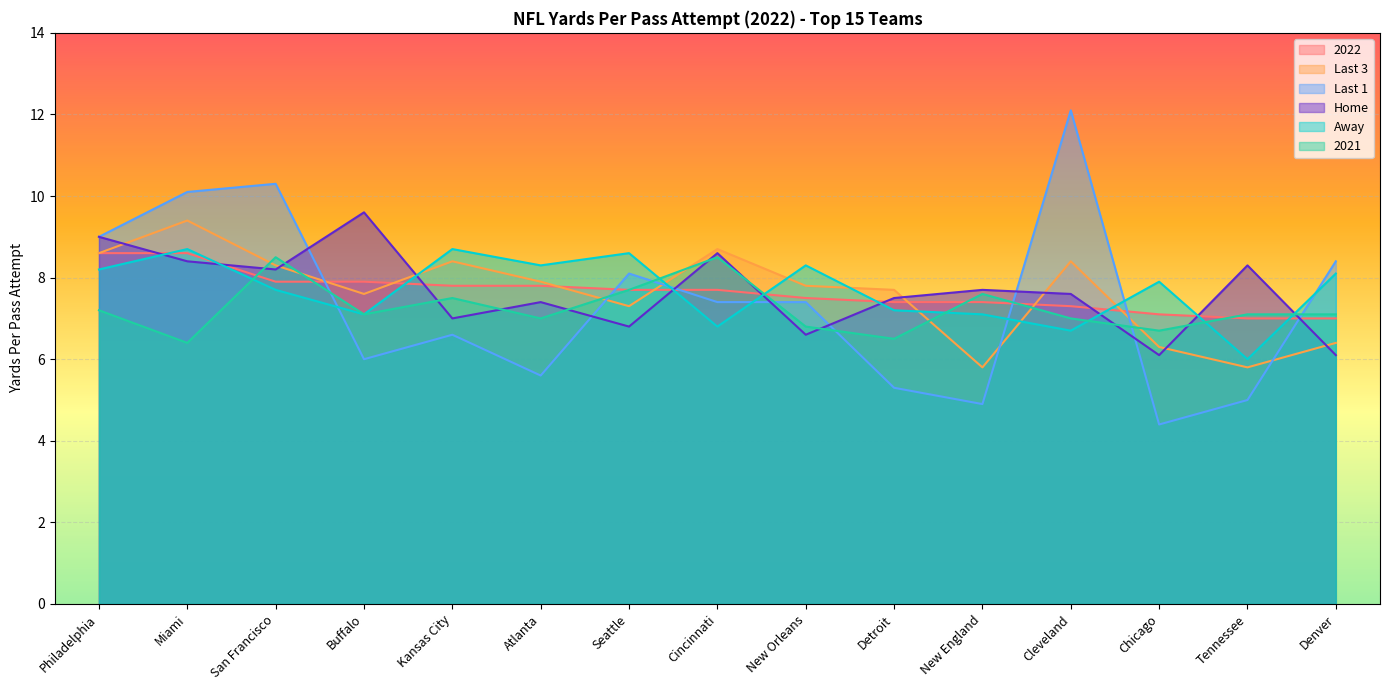

How many data points in Away are above 7?

12